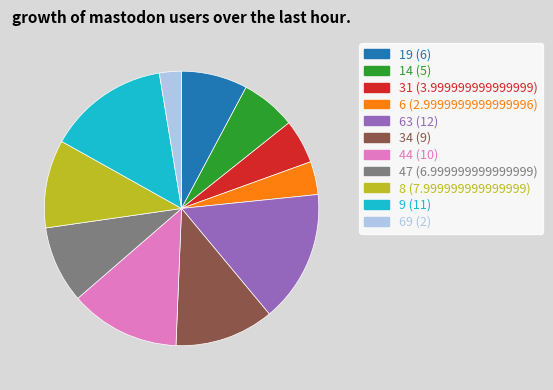

Does any single category account for the majority?

No